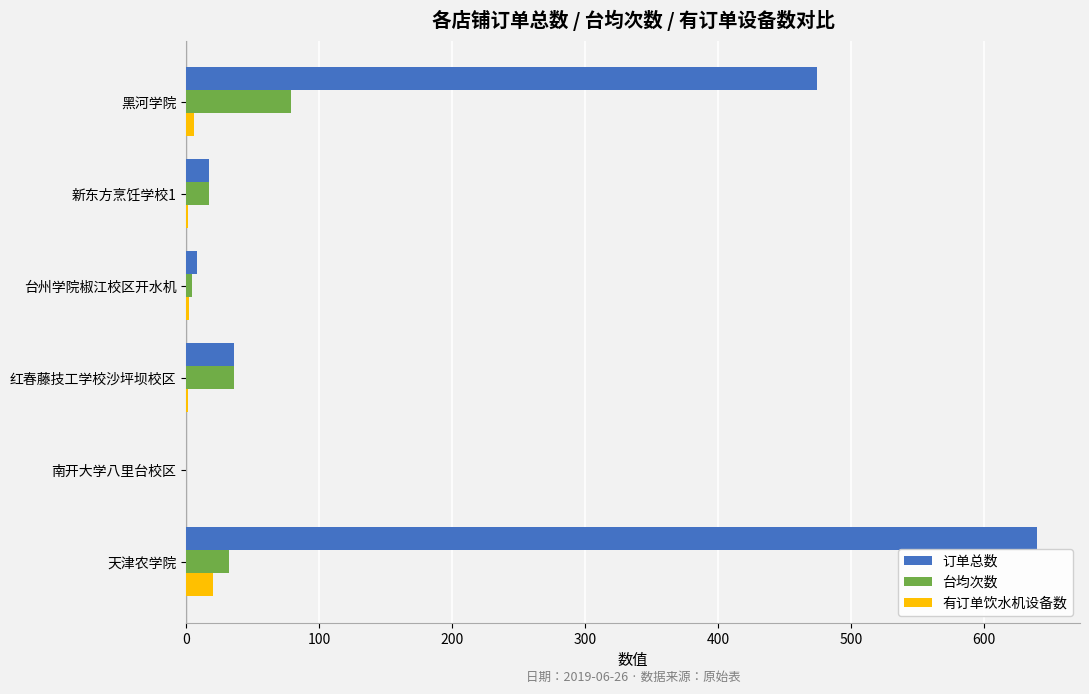

Is the value of 订单总数 at 黑河学院 greater than the value of 有订单饮水机设备数 at 新东方烹饪学校1?

Yes